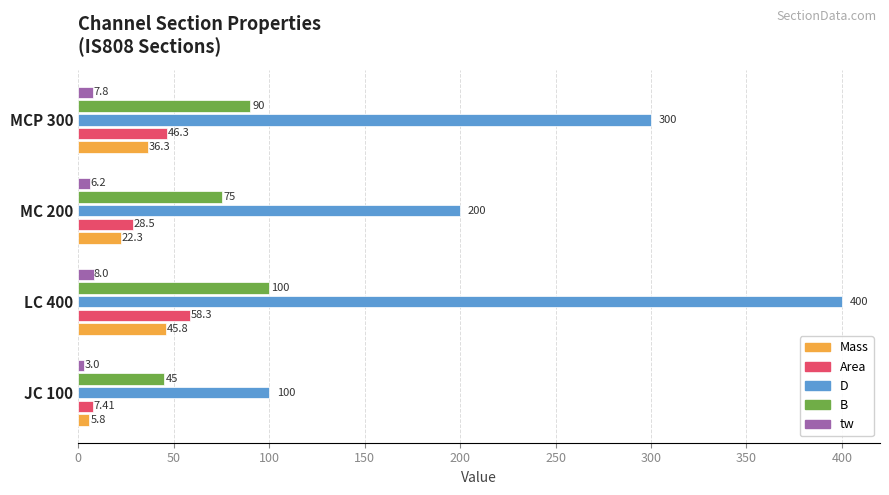

Between JC 100 and MCP 300, which series saw the biggest shift?

D